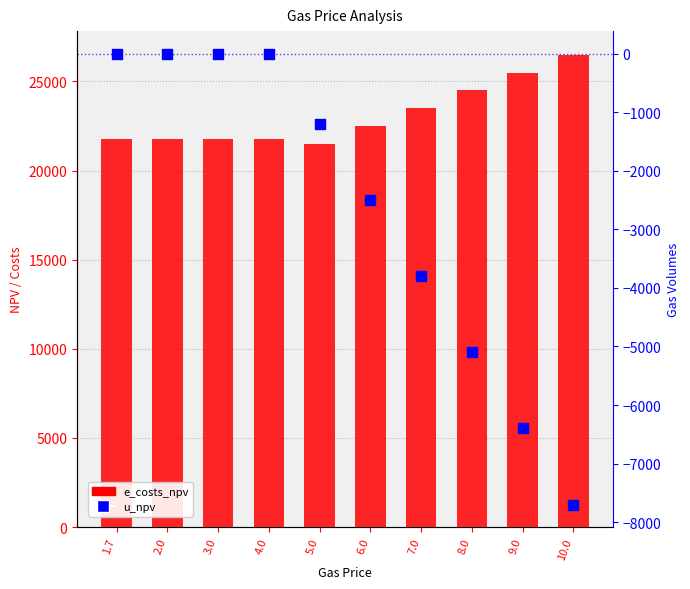

At which category is the sum across all series the highest?

1.7